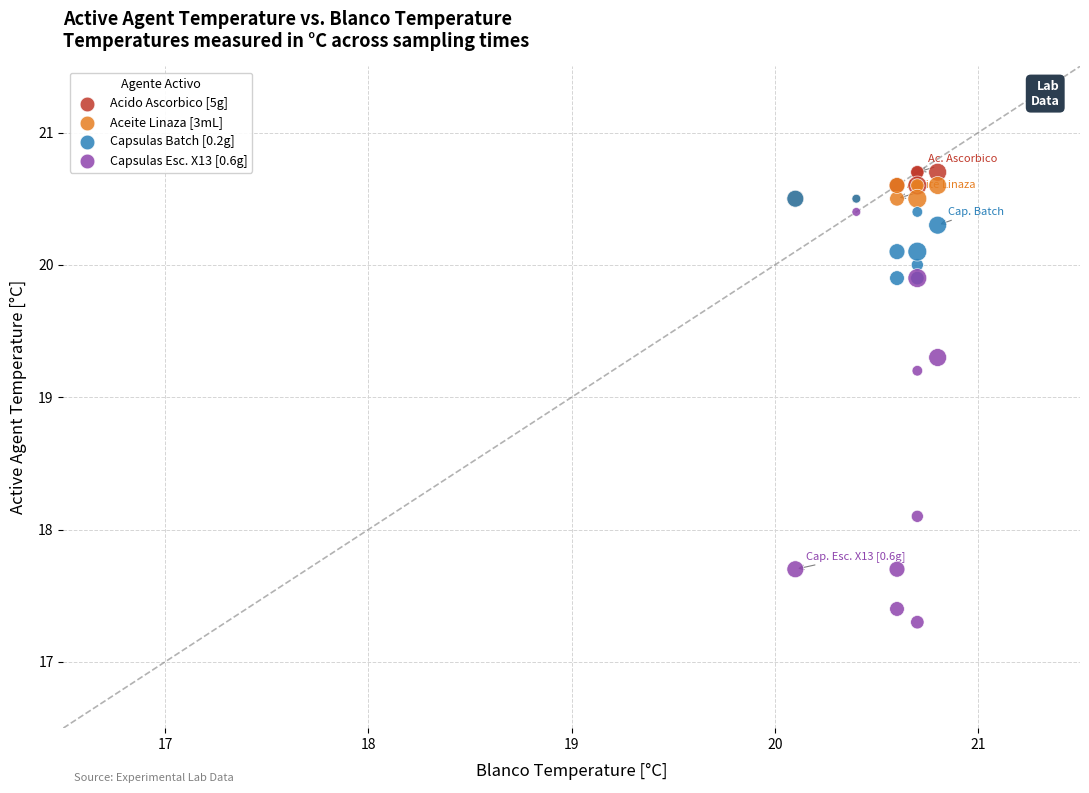

Which series has the largest Y range (max minus min)?

Capsulas Esc. X13 [0.6g]